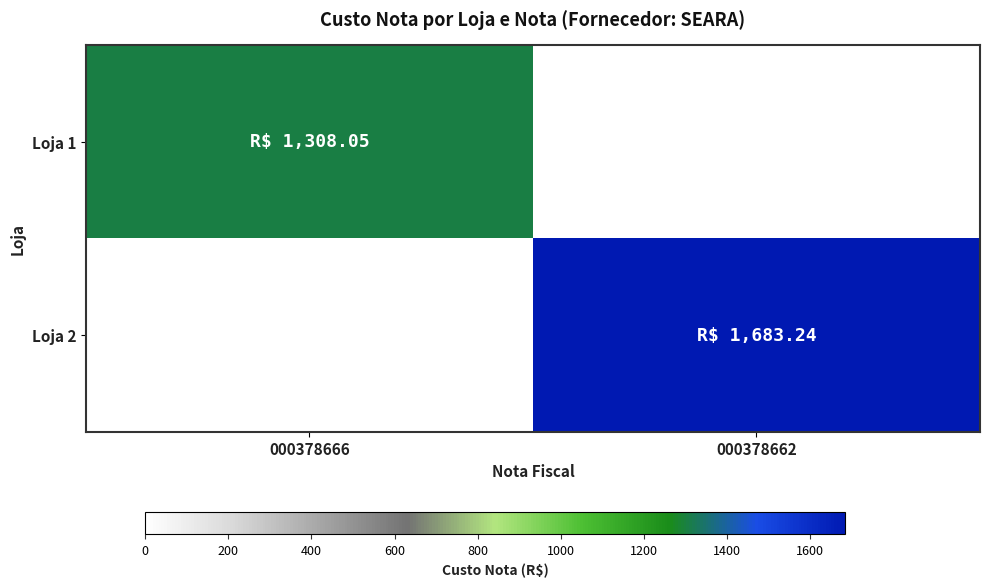

Reading right to left, extract all data points from this chart.

Loja 1: 000378662=0.0	000378666=1308.0
Loja 2: 000378662=1683.2	000378666=0.0